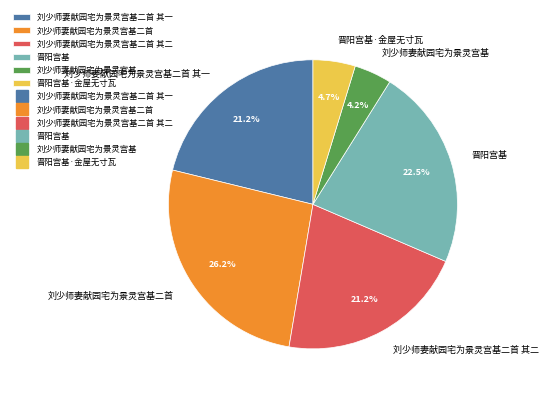

Is there any slice that represents more than half of the pie?

No